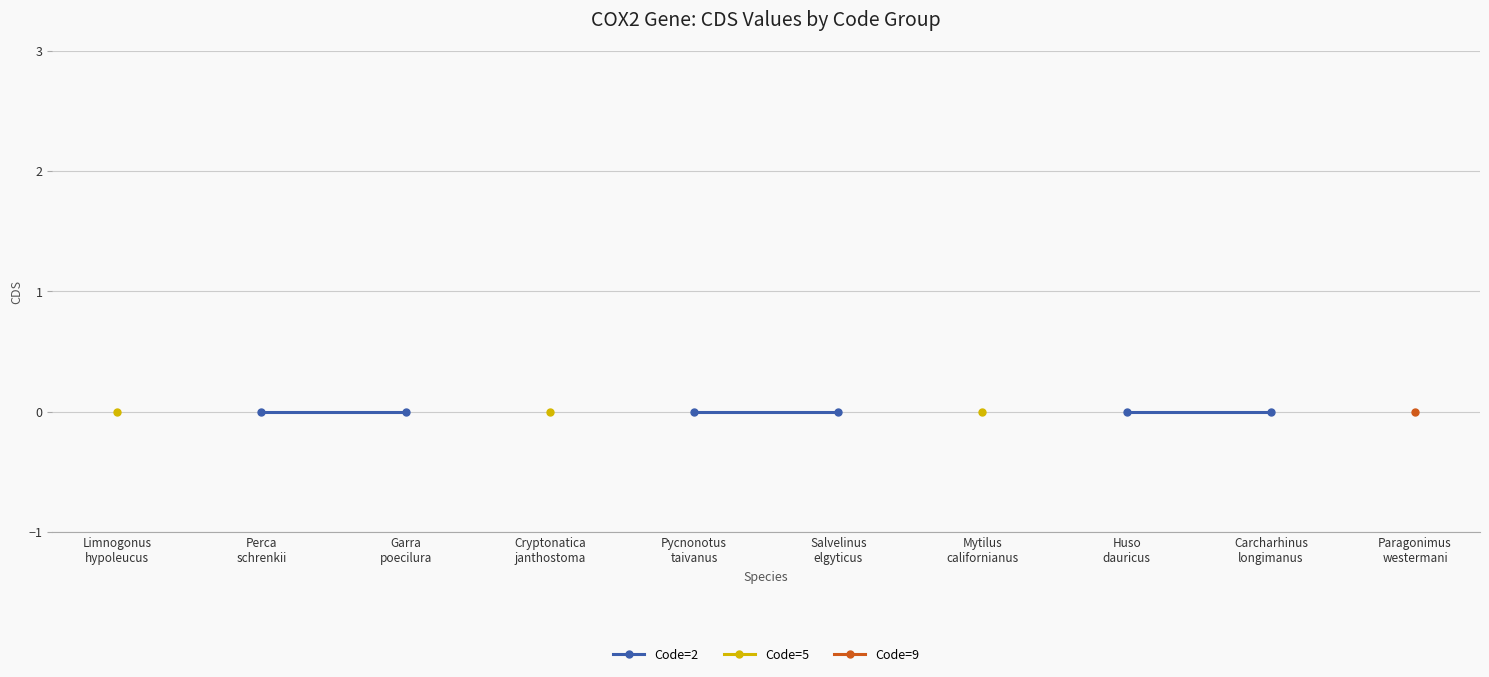

Which has a higher value, Perca
schrenkii or Carcharhinus
longimanus?

Perca
schrenkii